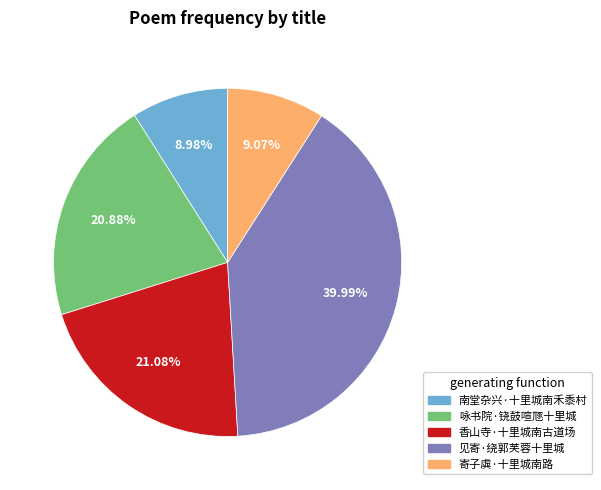

Which slice is the largest?

见寄·绕郭芙蓉十里城